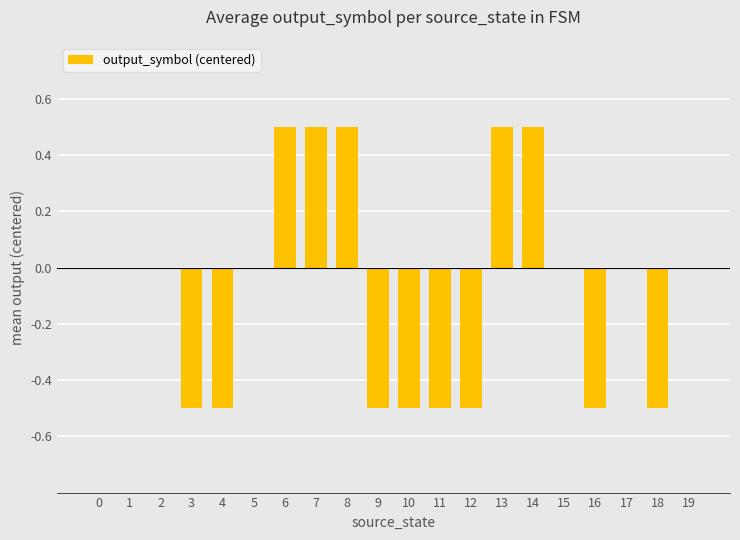

What is the maximum value shown in the chart?

0.5